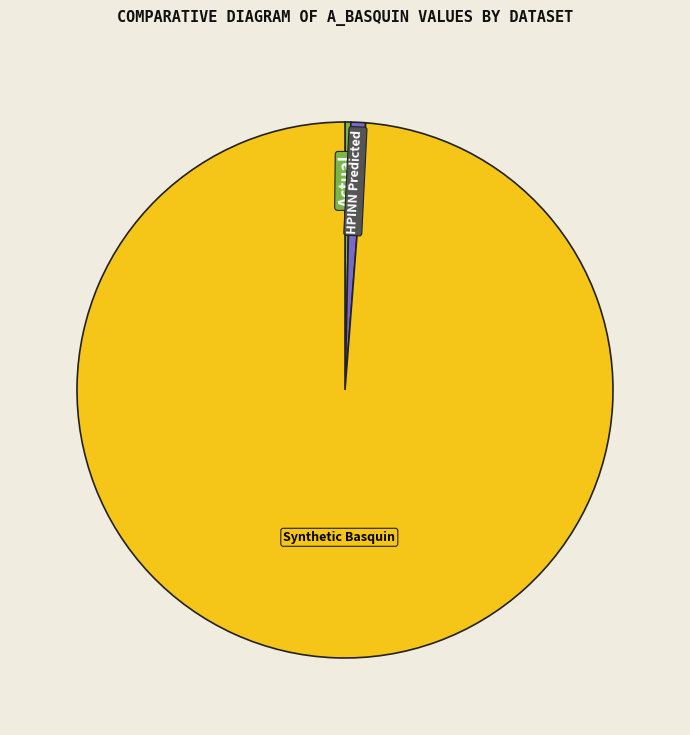

Which category has the biggest portion of the pie?

Synthetic Basquin